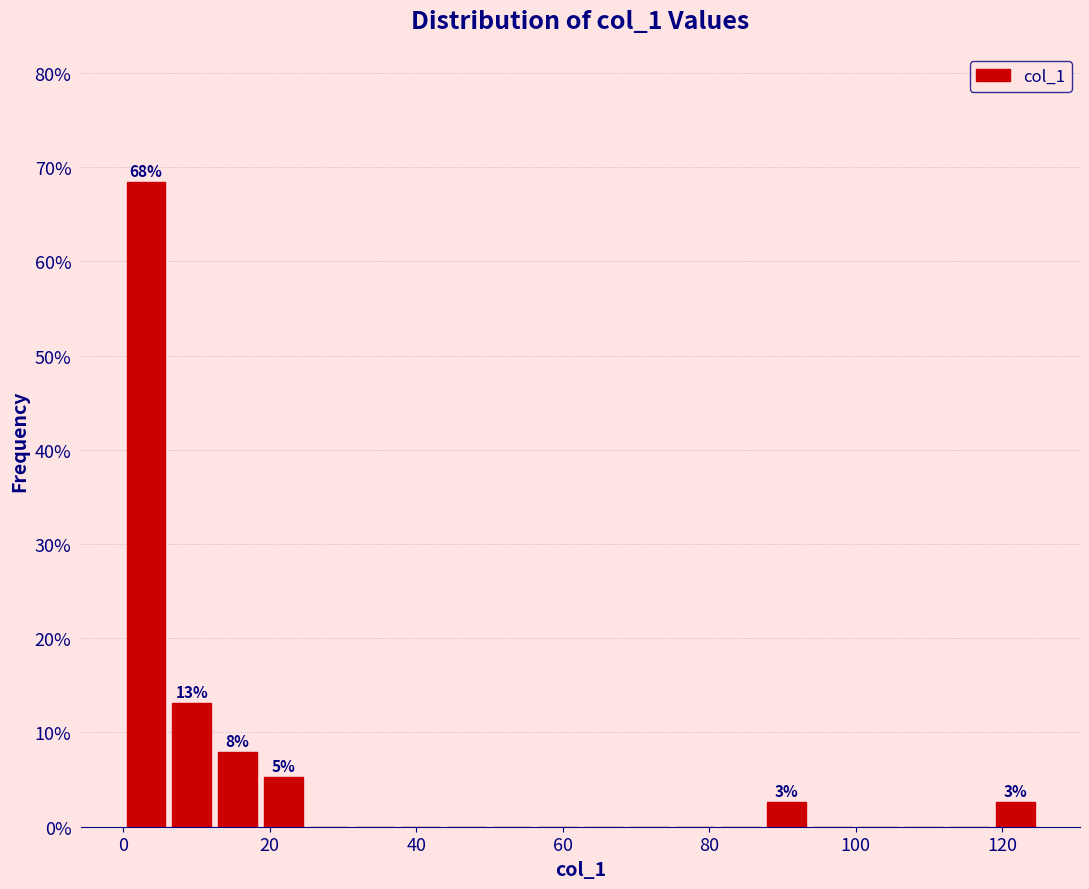

Read against the x-axis, roughly where is the centre of the tallest bar?

4